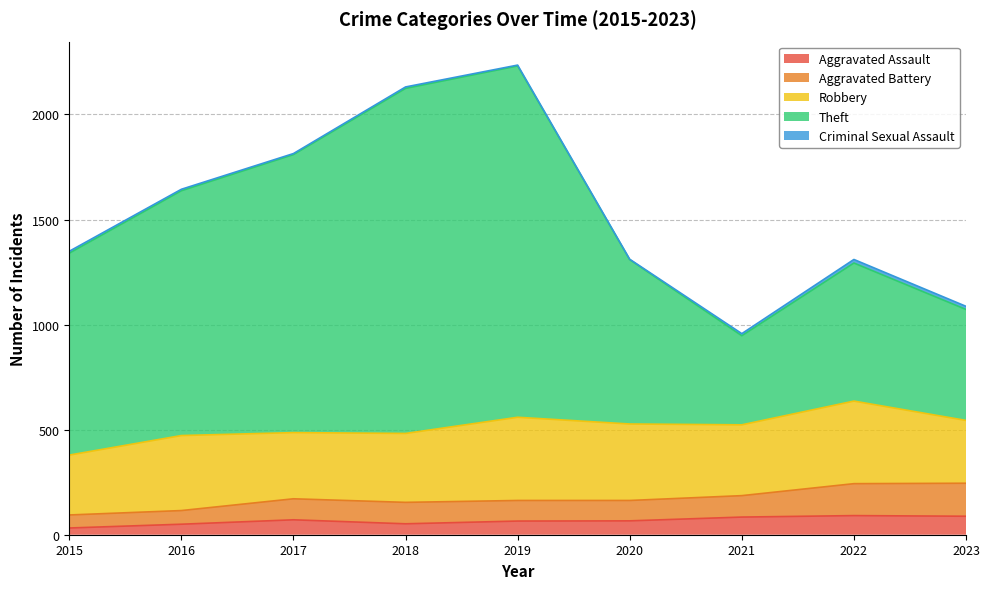

Does the chart display data point markers on the line(s)?

No